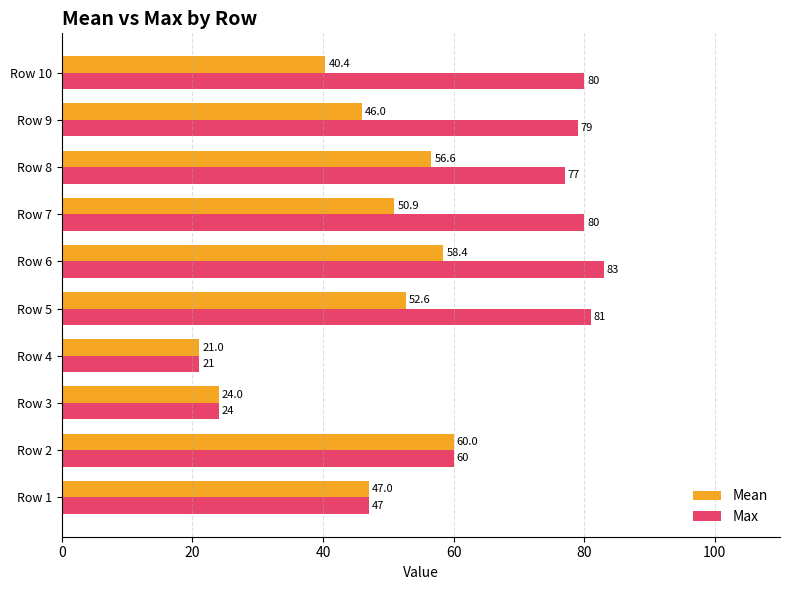

Which series has the largest range (max minus min)?

Max